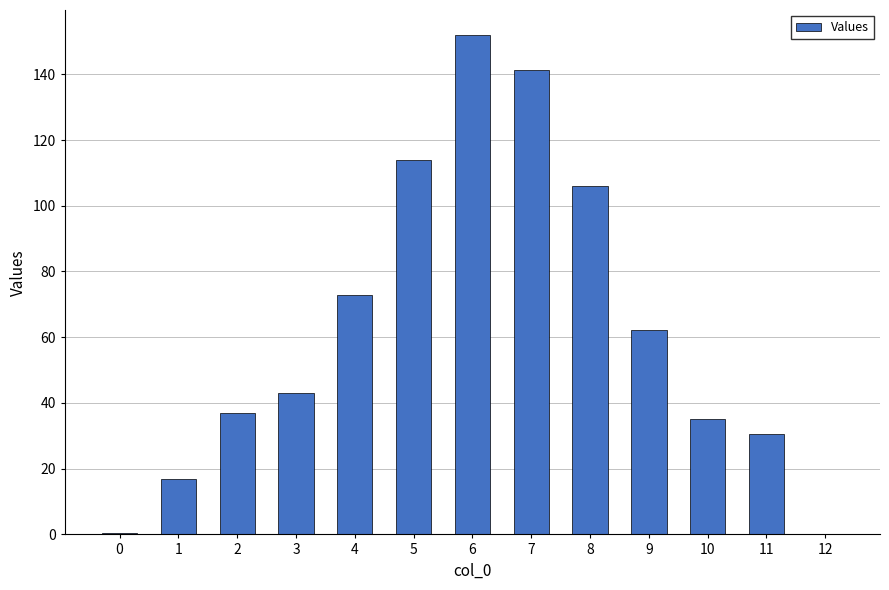

Are the bars grouped side by side (vs. stacked)?

No